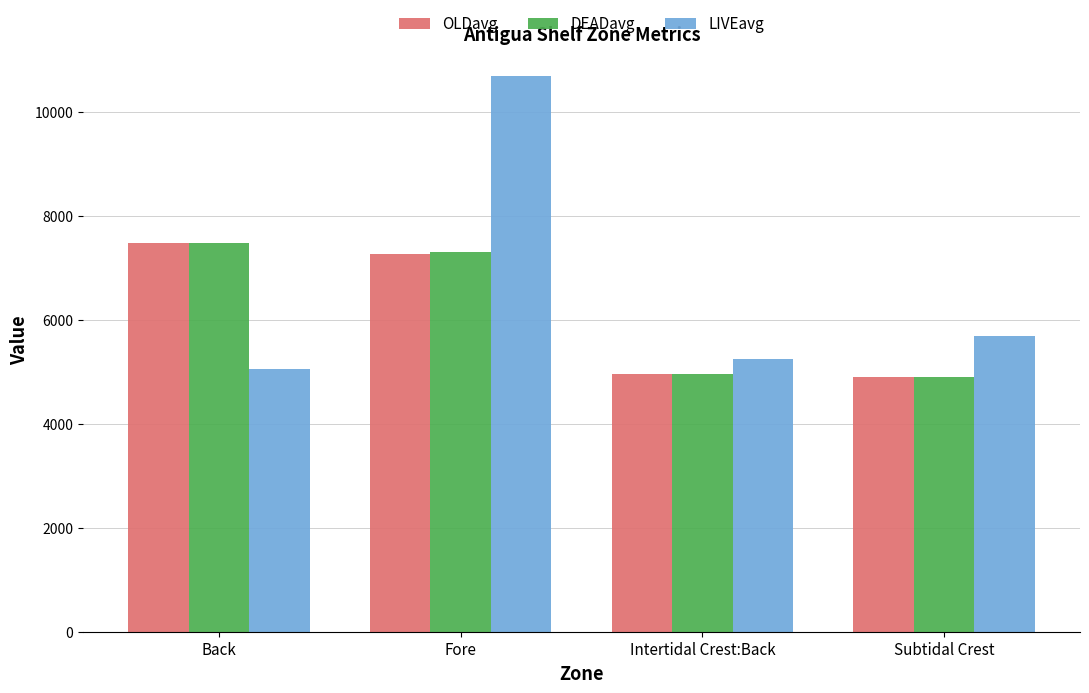

How many data points does each series have?

4